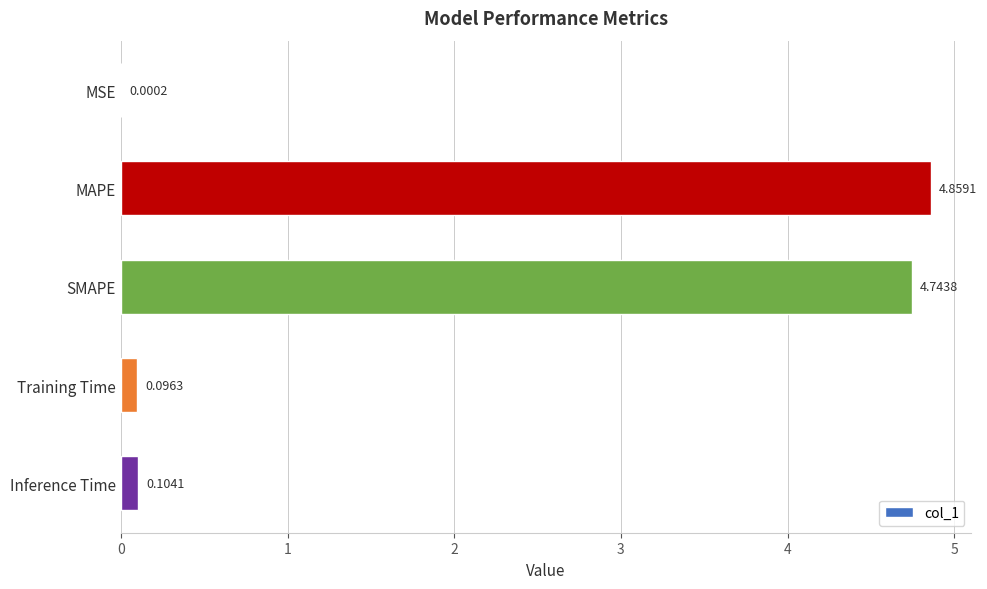

What is the change in value from MSE to MAPE?

+4.9